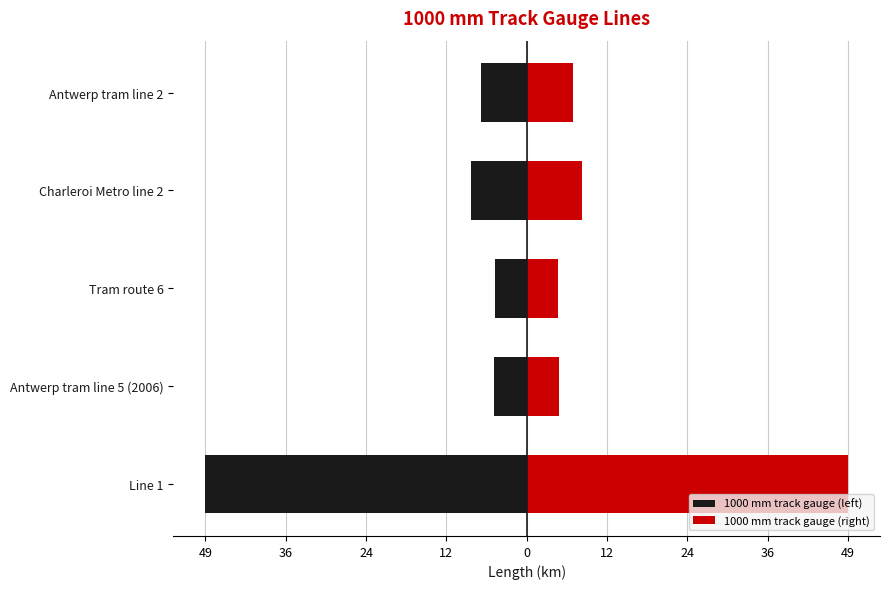

Are the bars horizontal?

Yes